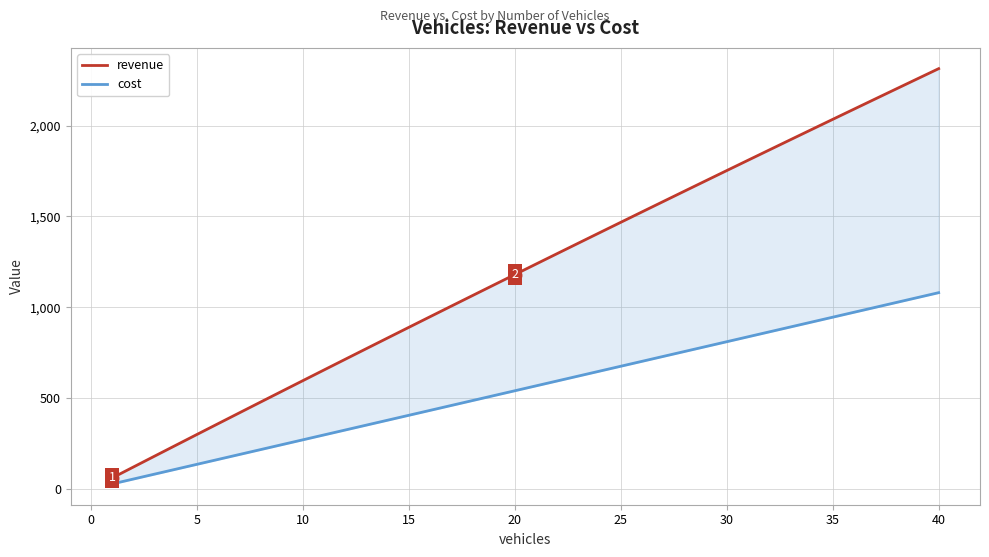

How many data points does each series have?

40